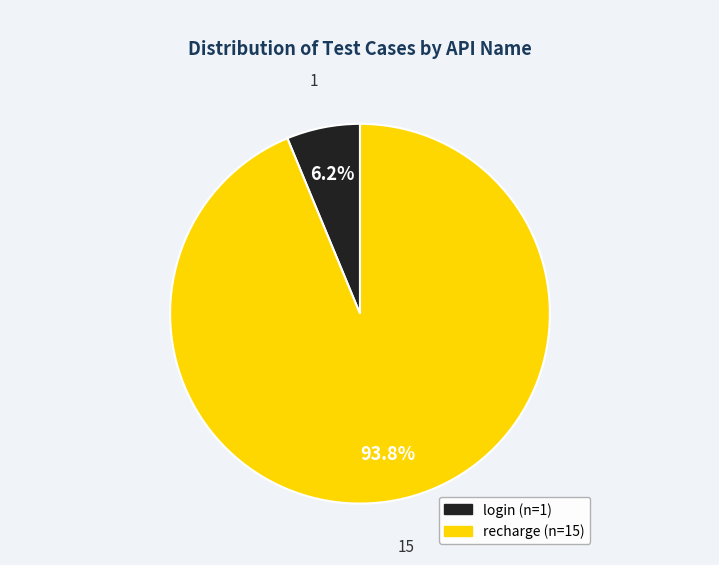

Which has a higher value, login or recharge?

recharge